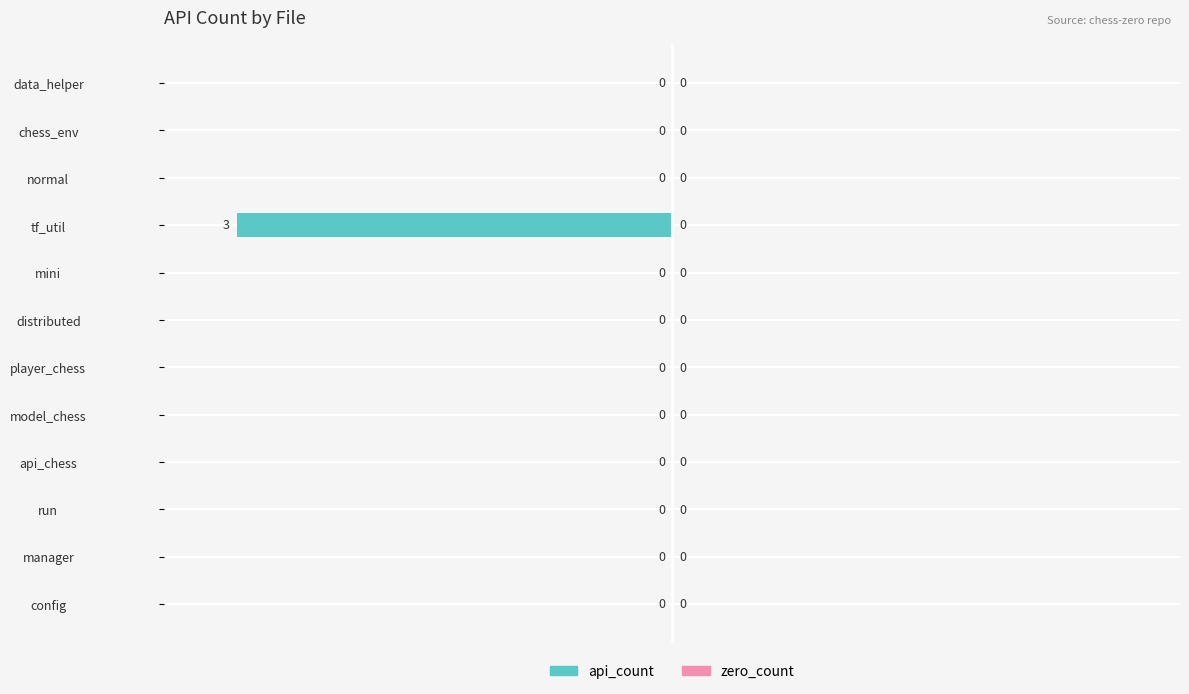

Is it true that the value at manager is -1?

False